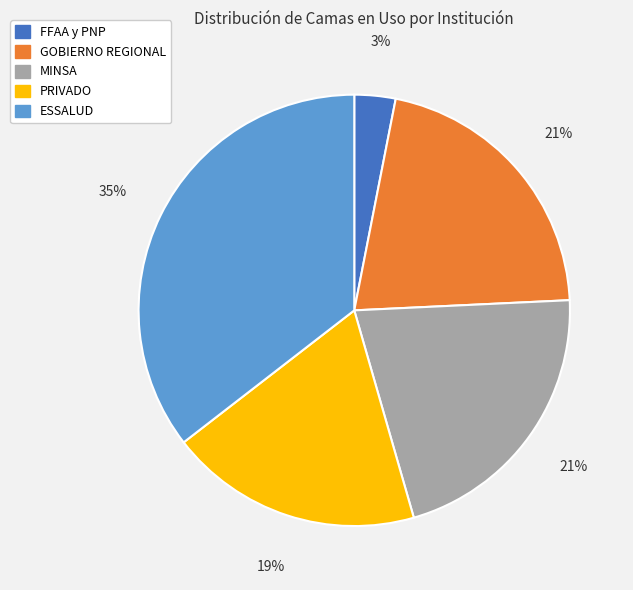

Count the number of slices in the pie.

5